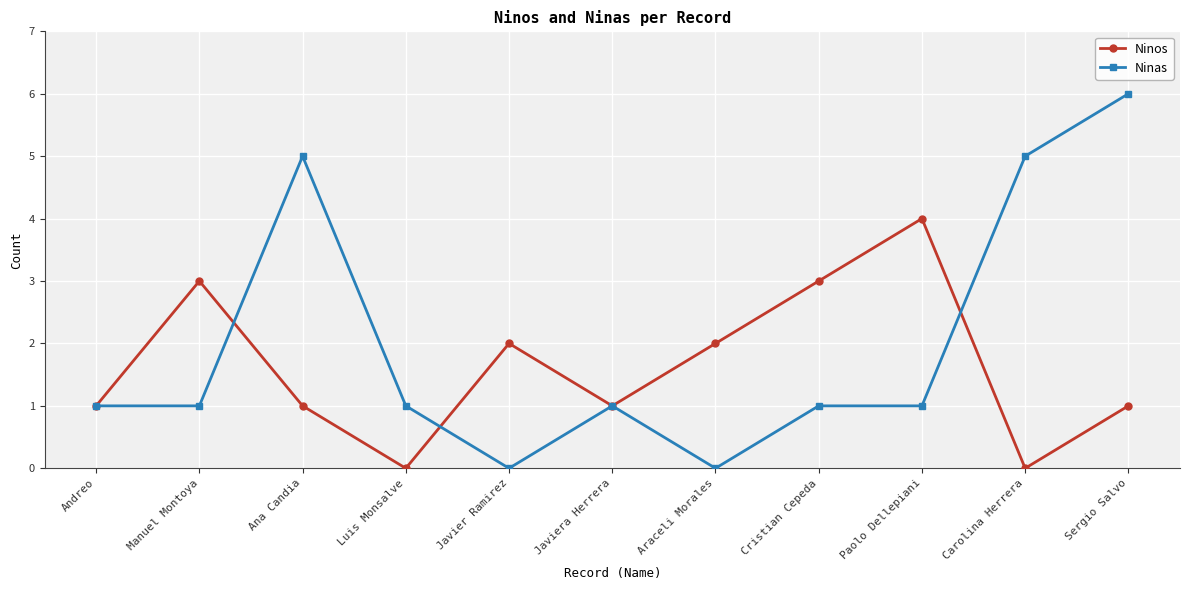

After their last crossing, which series has the higher values: Ninas or Ninos?

Ninas